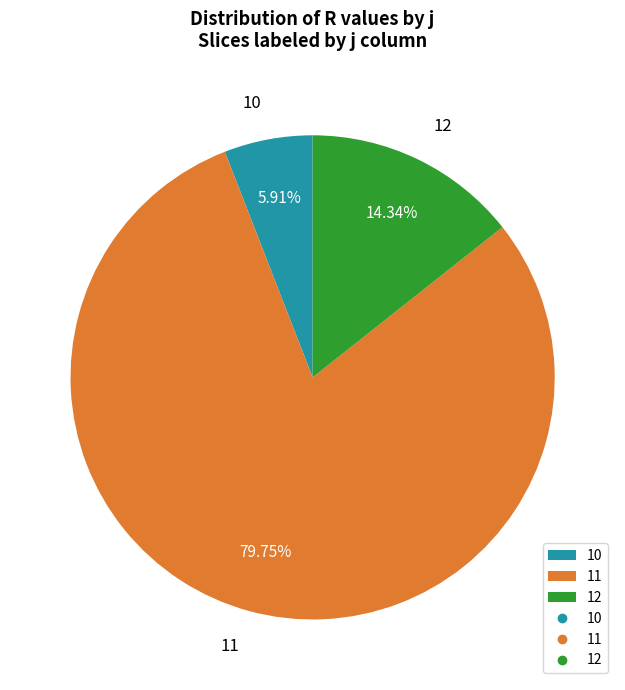

Rank the categories by value from highest to lowest.

11, 12, 10